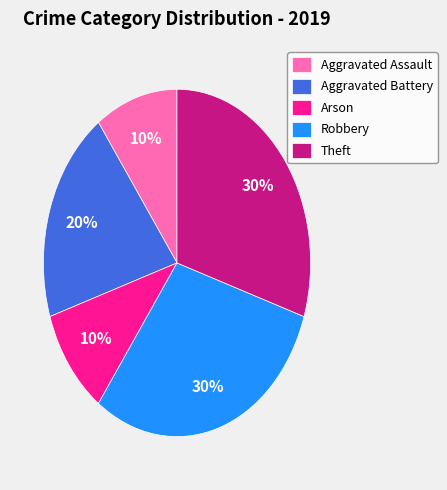

Is it true that Aggravated Assault is 21% of the pie?

False